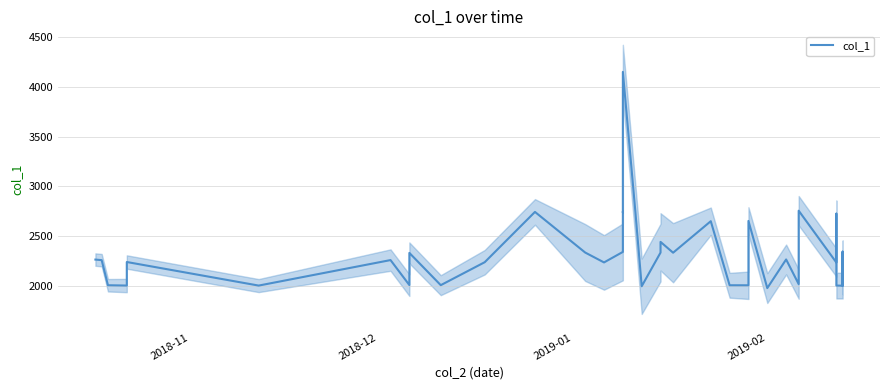

What is the greatest value displayed?

4152.1